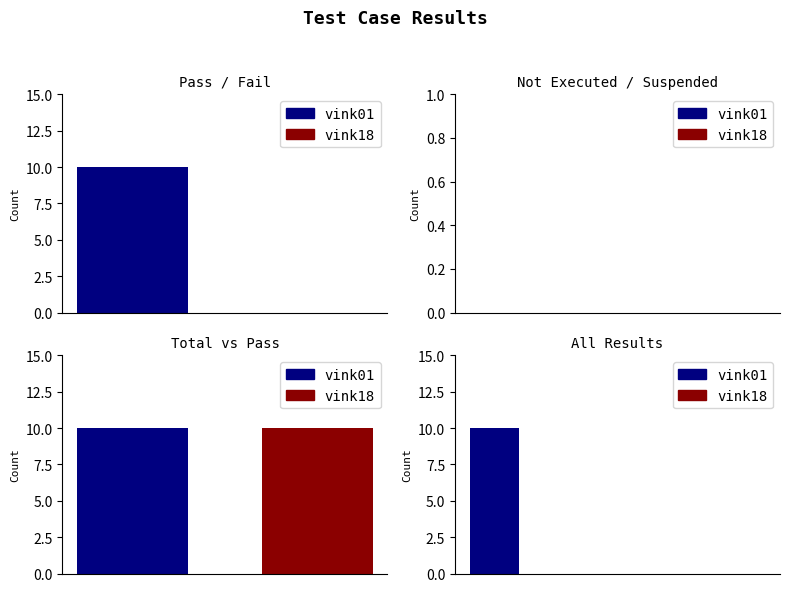

Where is the data nearest to the value 5?

Pass